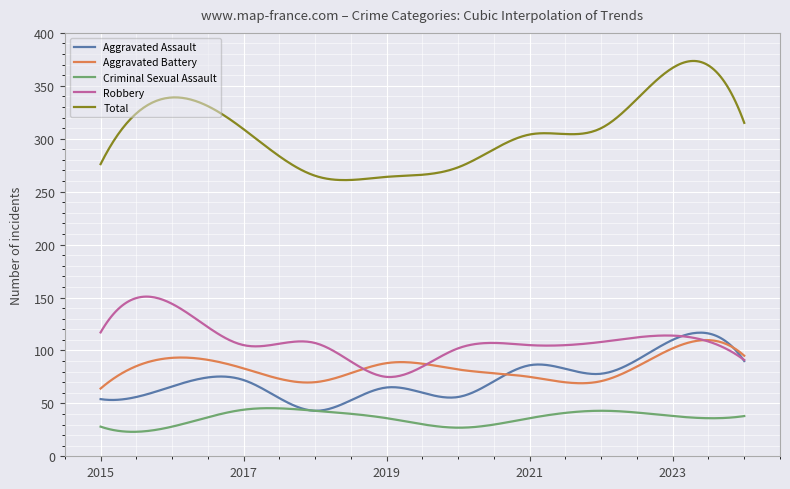

Which series has the largest total across all categories?

Total